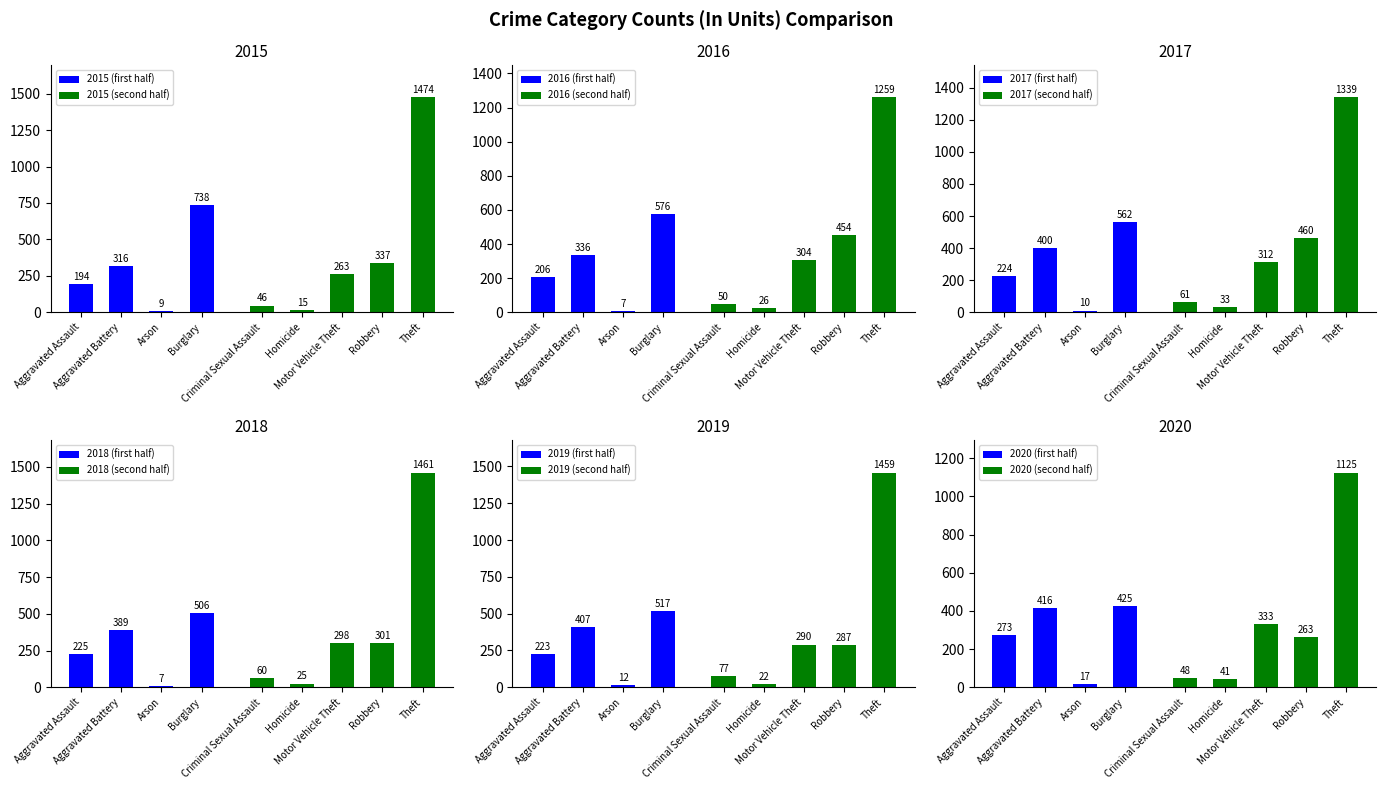

At how many categories does at least one series exceed 1143?

1